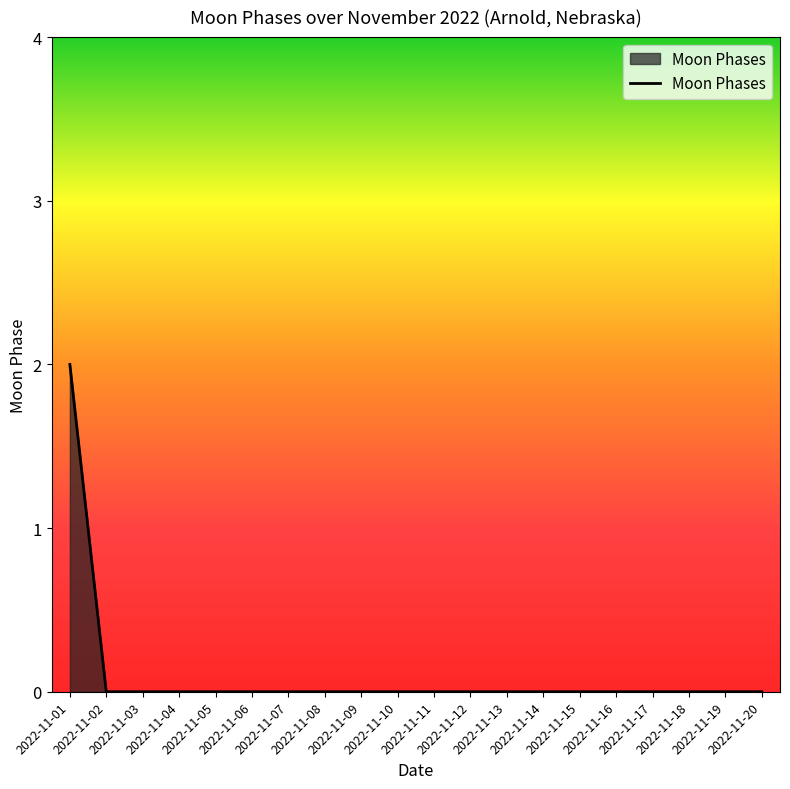

True or false: the data shows 0 at 2022-11-20.

True